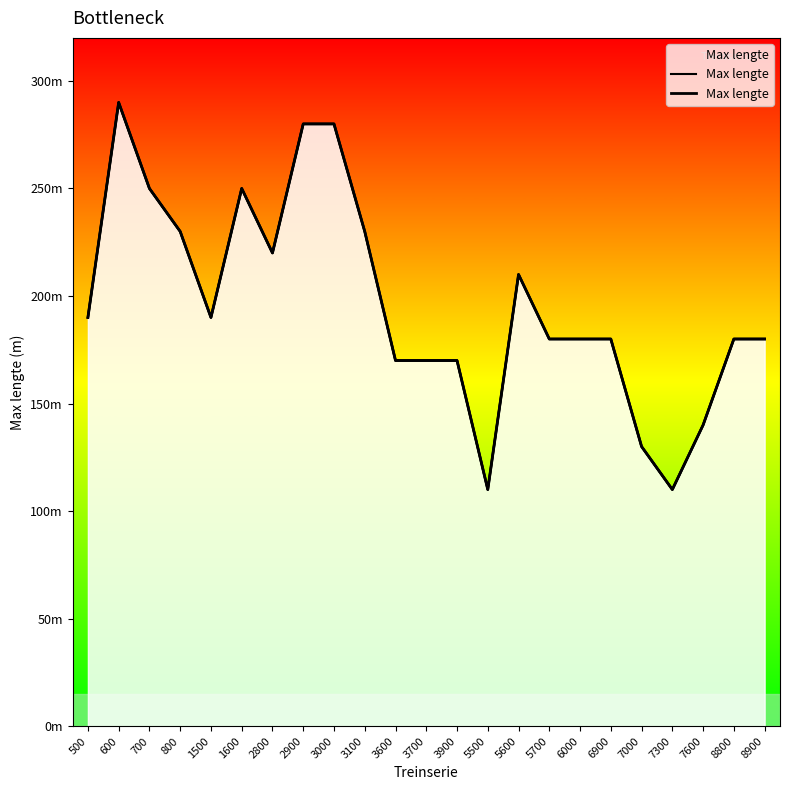

How many points are lower than both their immediate neighbors (excluding endpoints)?

4